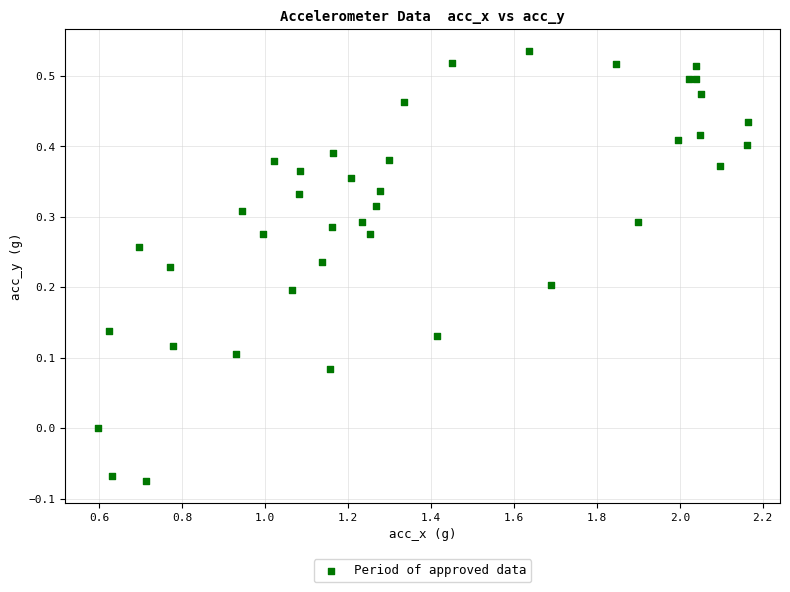

What is the range of X values (max minus min)?

1.6